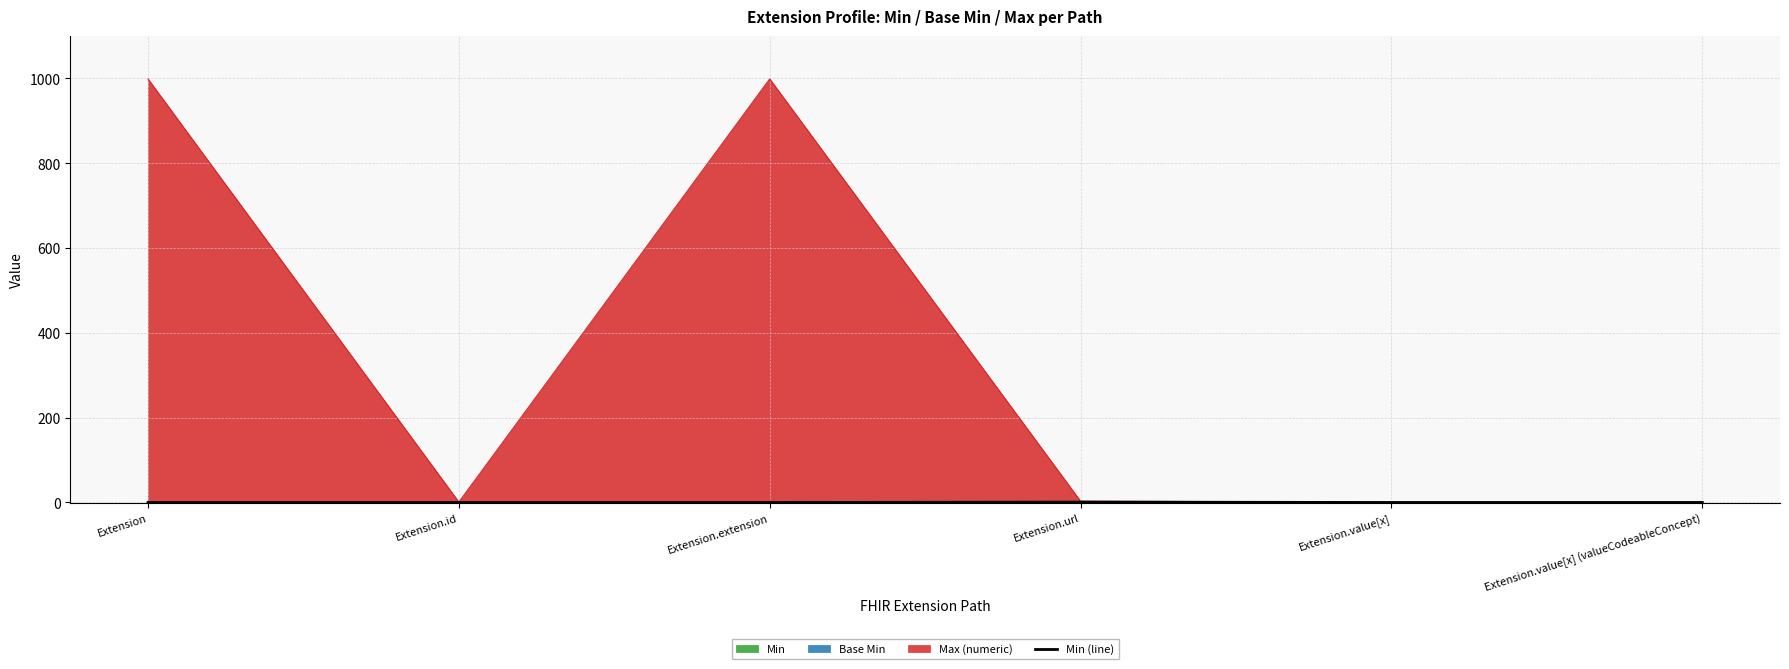

Which label corresponds to the smallest value in the chart?

Extension